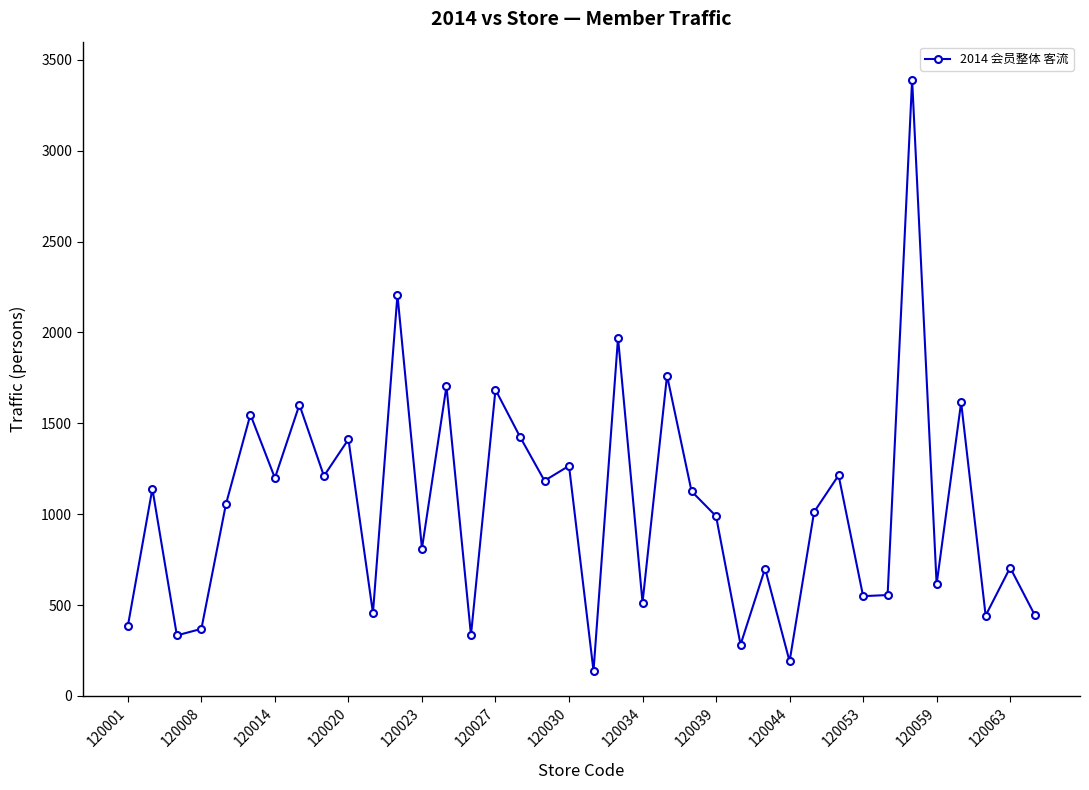

What is the maximum value shown in the chart?

3391